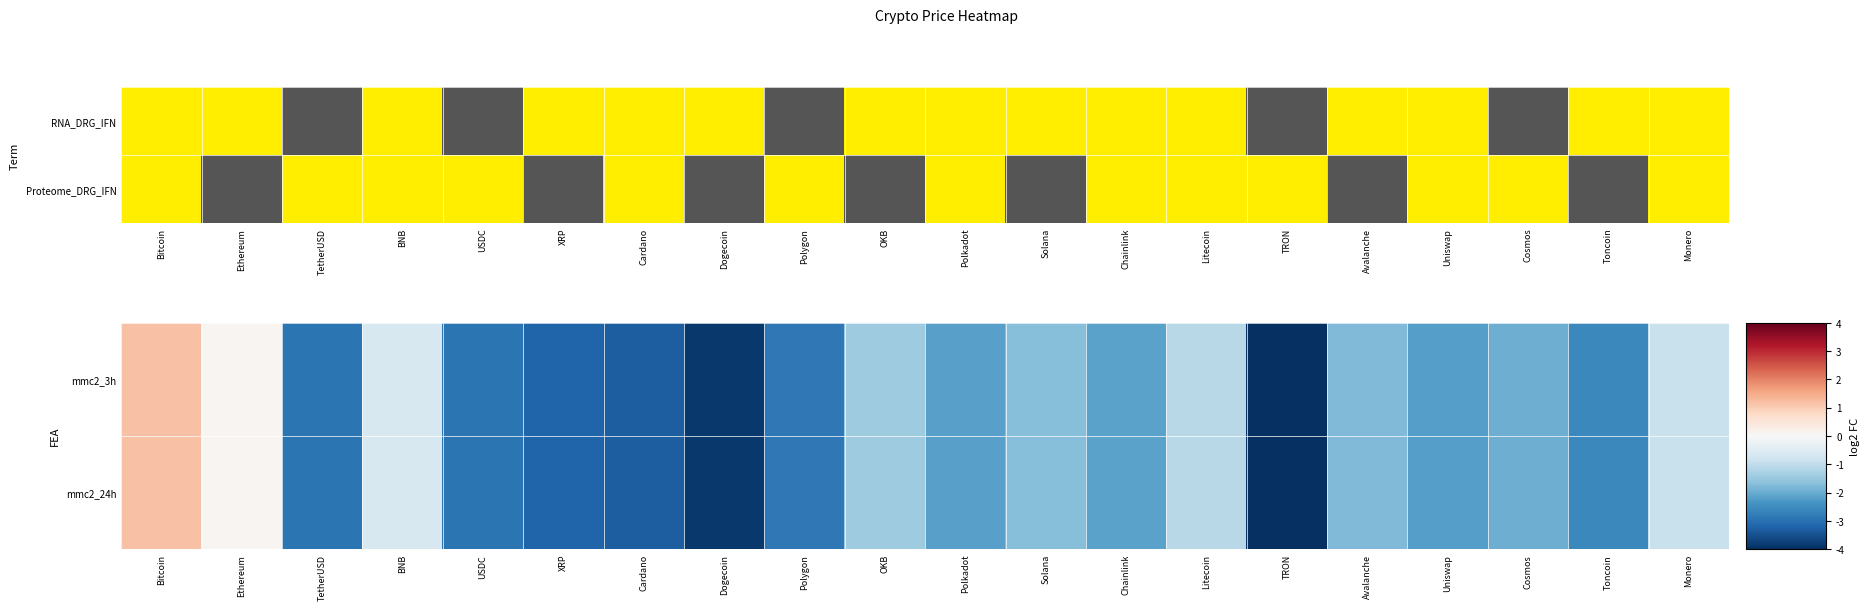

How many values in mmc2_3h are below zero?

18